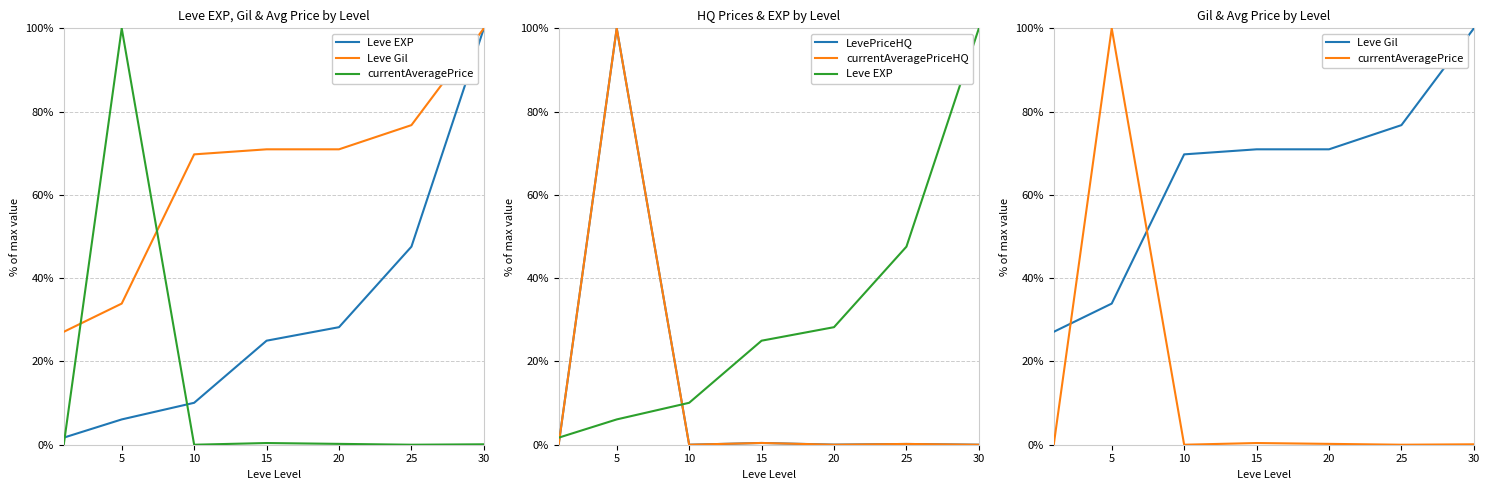

What is the difference between the second highest and minimum values in the currentAveragePriceHQ series?

0.4